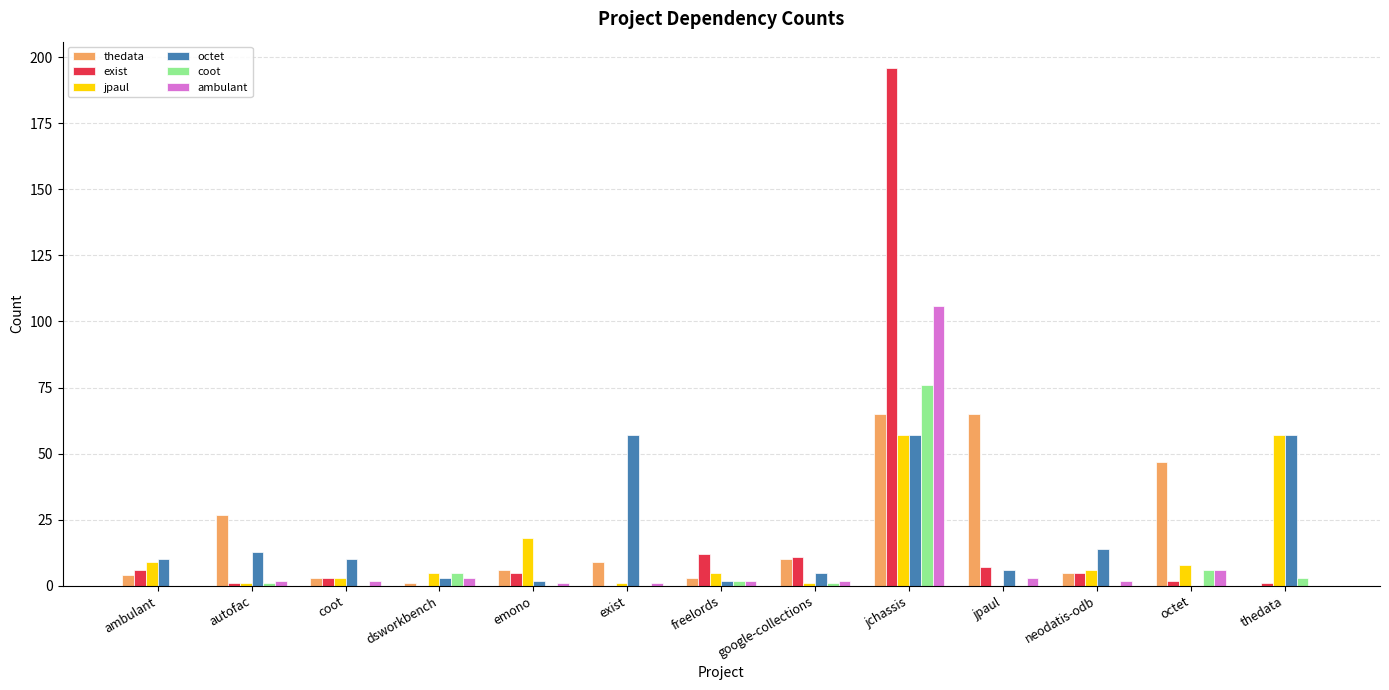

Which series has the widest spread of values?

exist